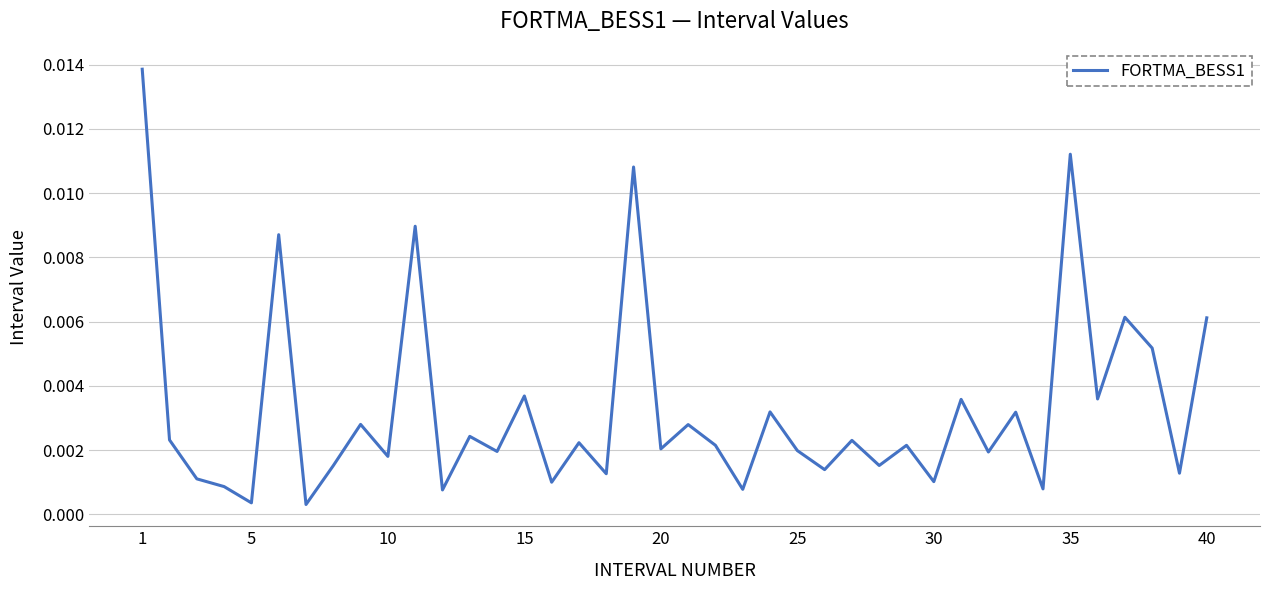

Does the chart display data point markers on the line(s)?

No